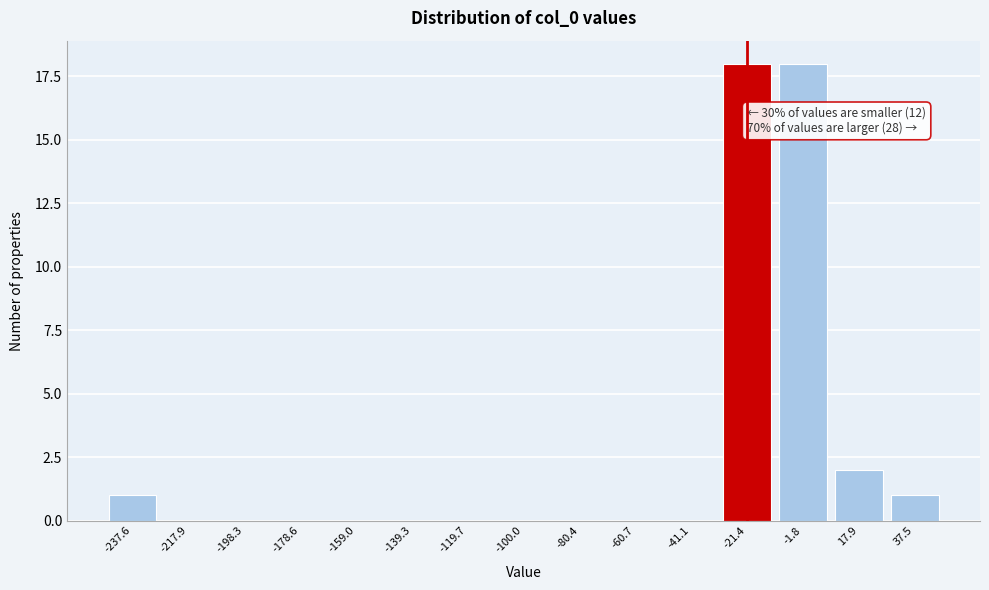

Reading left to right, extract all data points from this chart.

-237.6=1	-217.9=0	-198.3=0	-178.6=0	-159.0=0	-139.3=0	-119.7=0	-100.0=0	-80.4=0	-60.7=0	-41.1=0	-21.4=18	-1.8=18	17.9=2	37.5=1